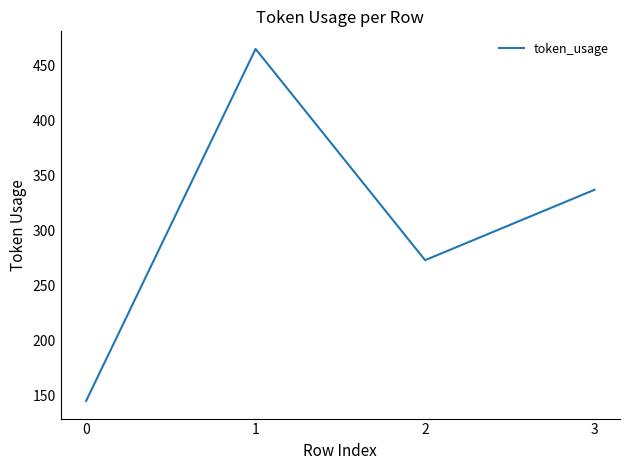

What is the maximum value shown in the chart?

465